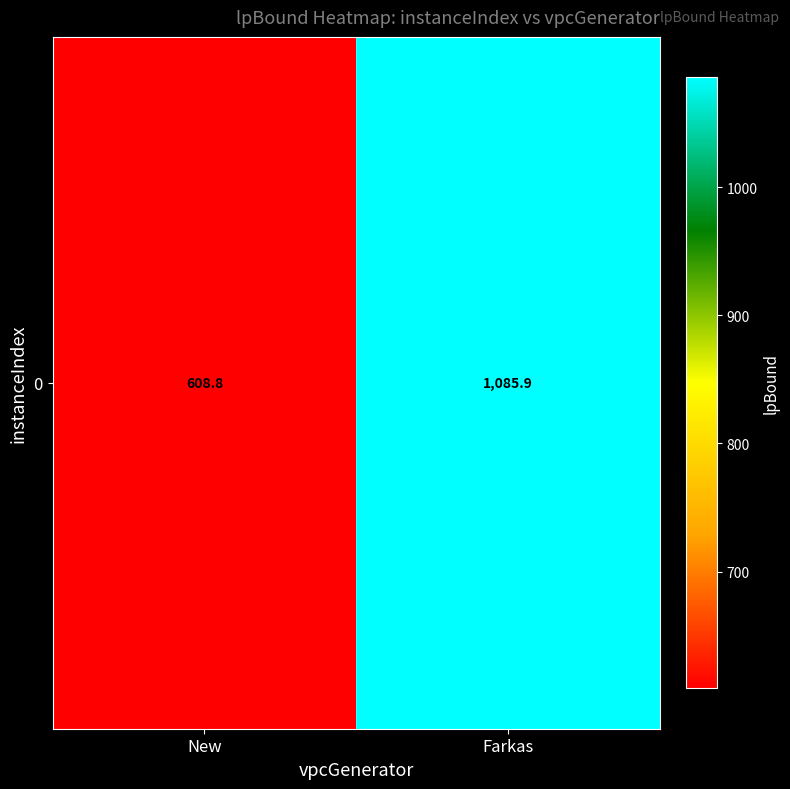

What is the difference between the values at Farkas and New?

477.0